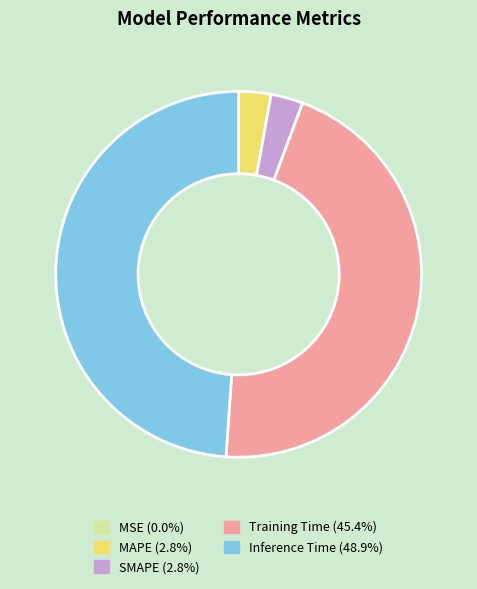

Which slice is the largest?

Inference Time